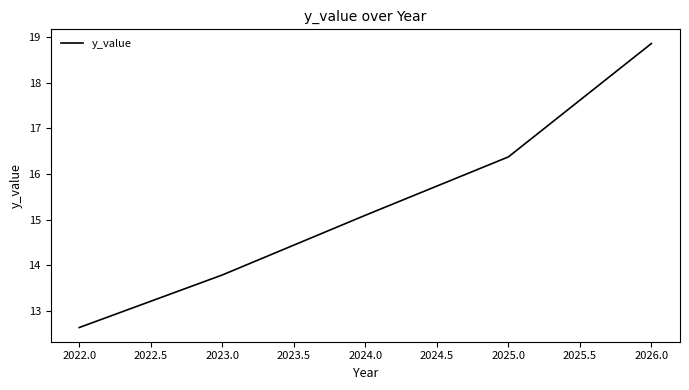

What is the minimum value shown in the chart?

12.6